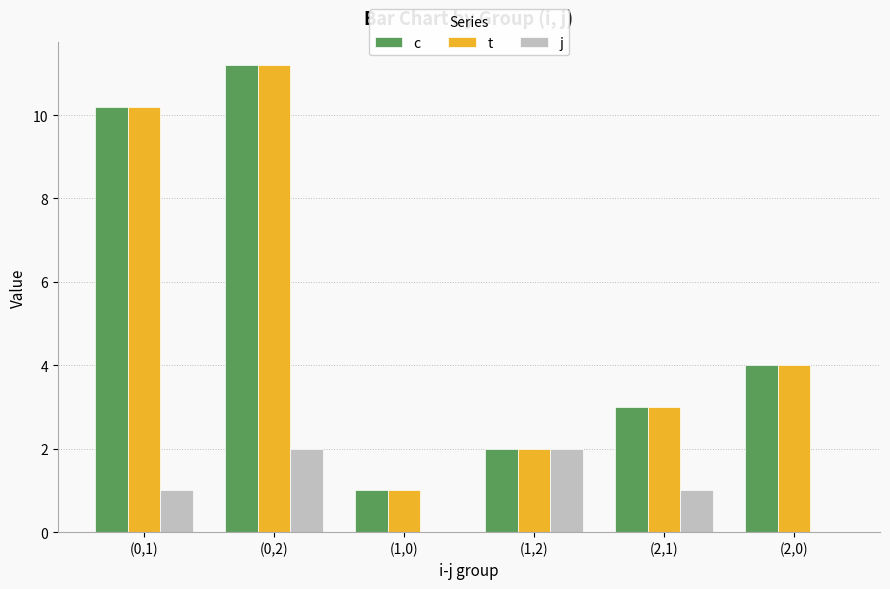

What is the sum of all t values?

31.4